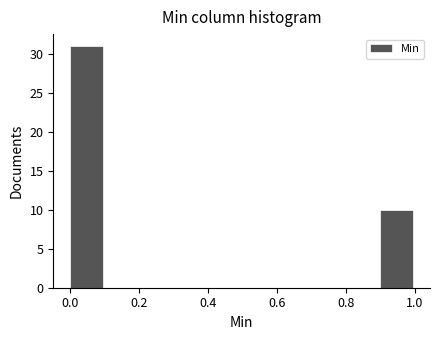

Reading left to right, transcribe this chart: for each bar, give the range it covers on the x-axis and its height. The values are not printed on the chart, so give them approximately, as read against the axis.

0.0 to 0.1: 31
0.1 to 0.2: 0
0.2 to 0.3: 0
0.3 to 0.4: 0
0.4 to 0.5: 0
0.5 to 0.6: 0
0.6 to 0.7: 0
0.7 to 0.8: 0
0.8 to 0.9: 0
0.9 to 1.0: 10